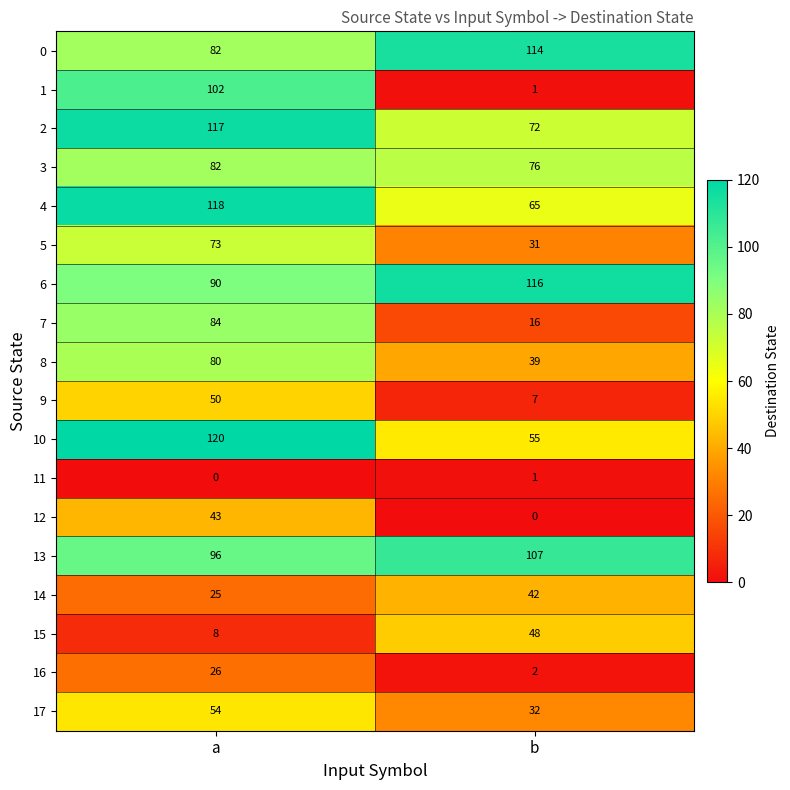

How many distinct data groups are displayed?

18